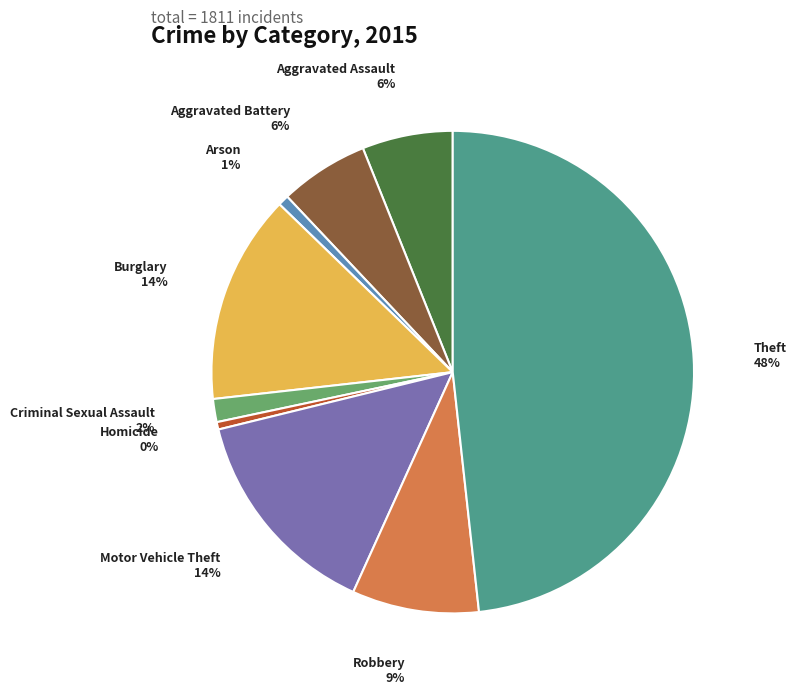

Does any single category account for the majority?

No